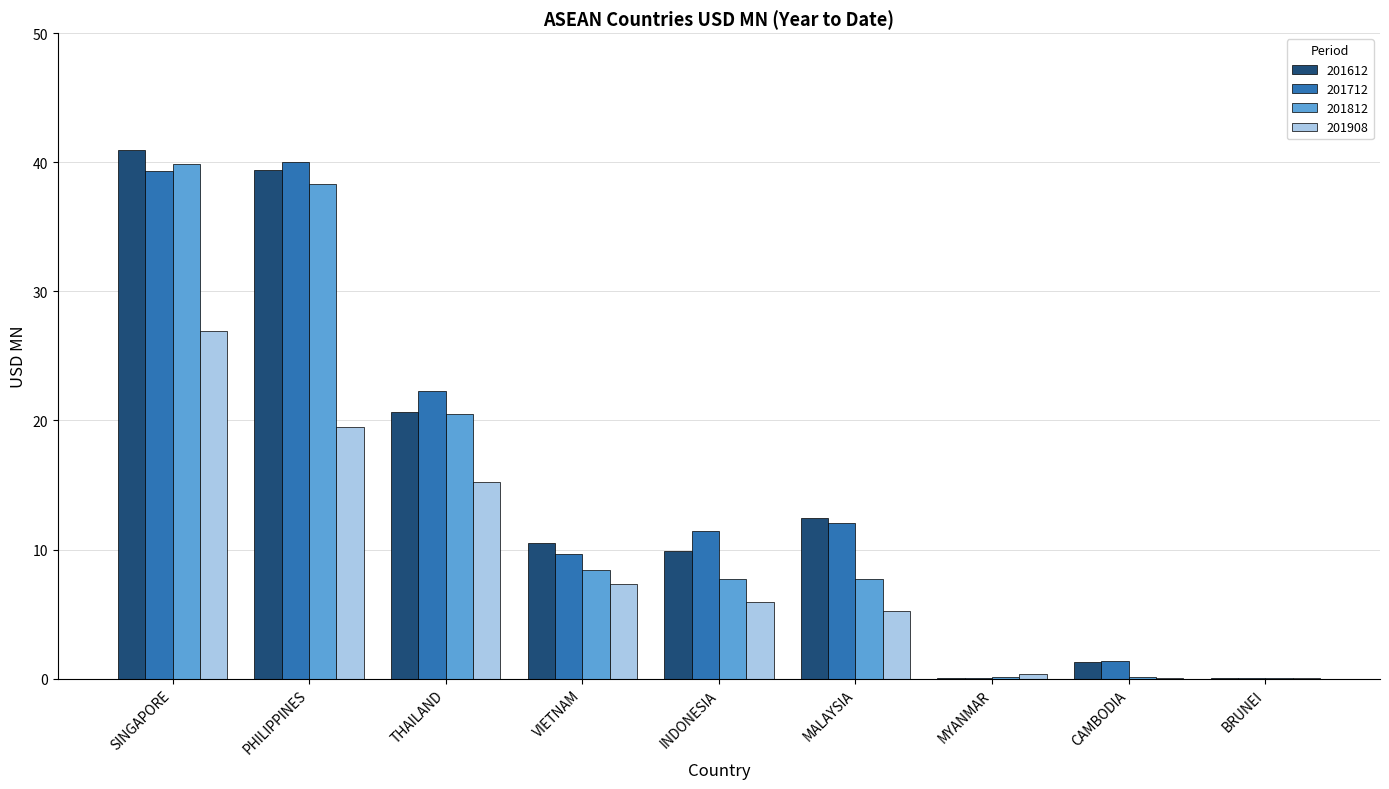

Which label corresponds to the largest value in the chart?

SINGAPORE